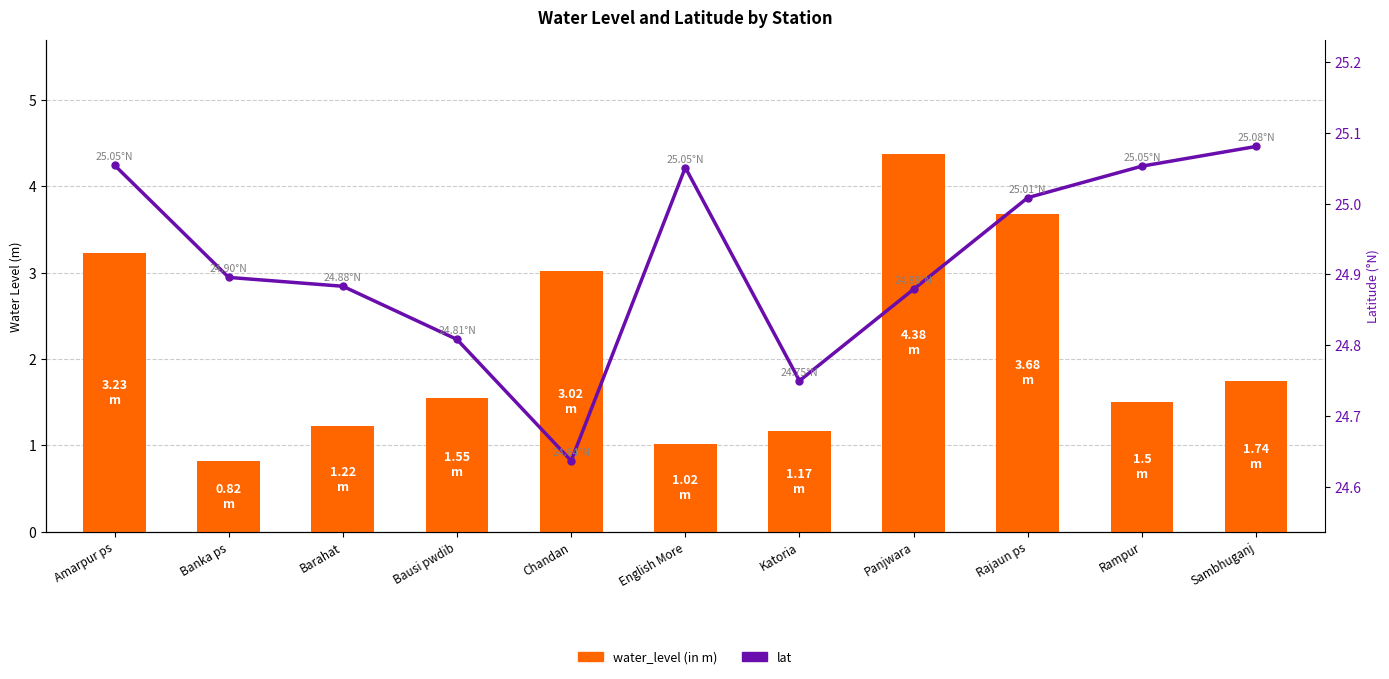

What is the total value across all series at English More?

26.1